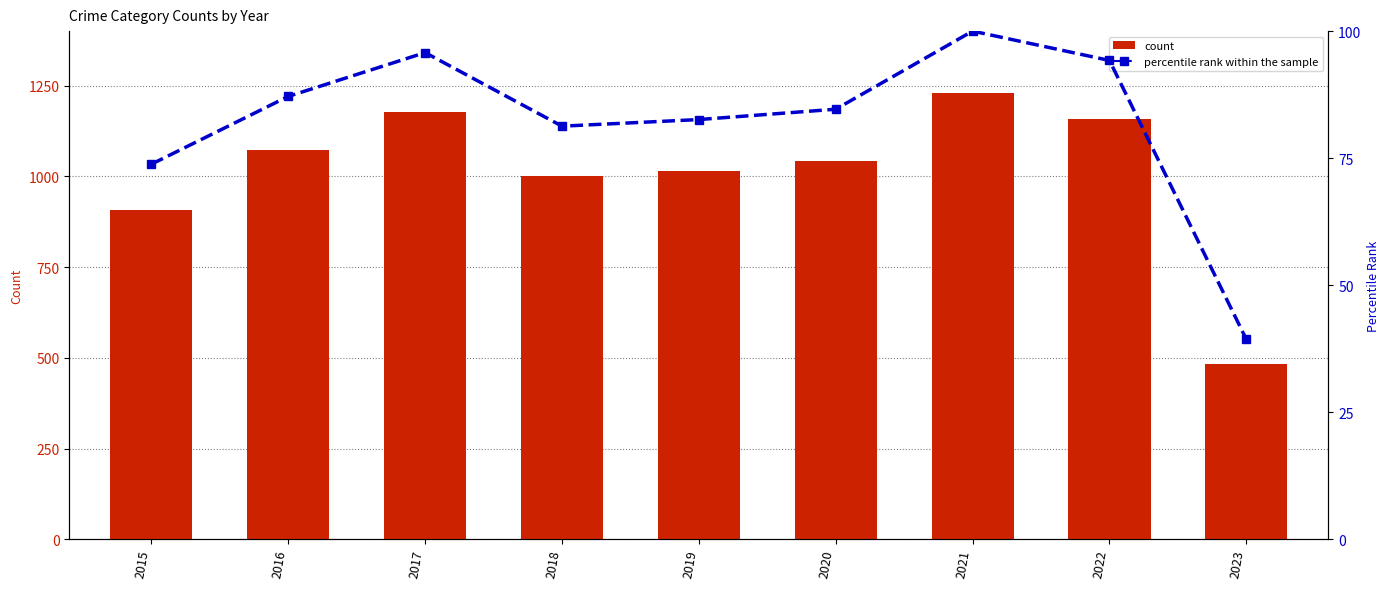

What is the difference between the Total values at 2016 and 2018?

72.0